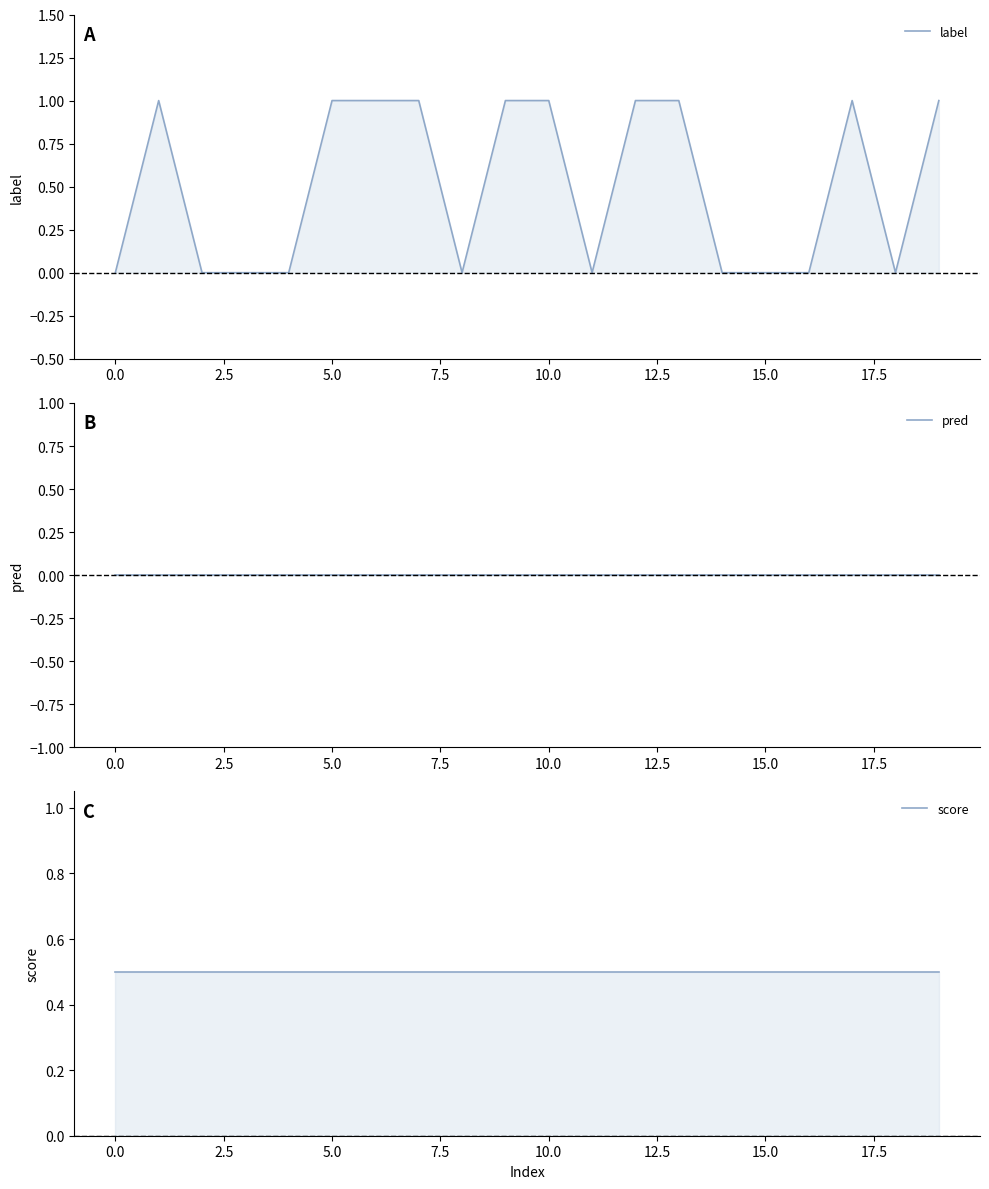

True or false: label and pred cross at least once.

False